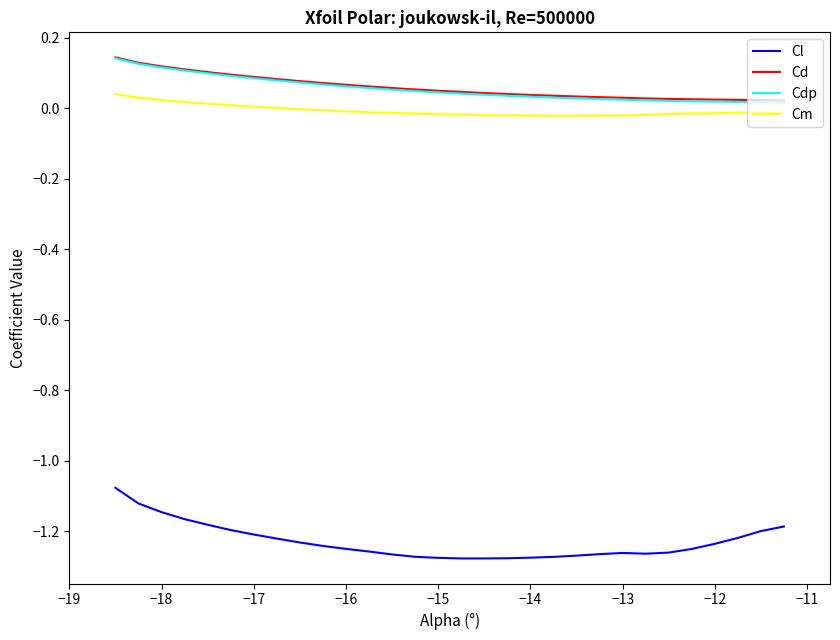

Which series has the largest range (max minus min)?

Cl